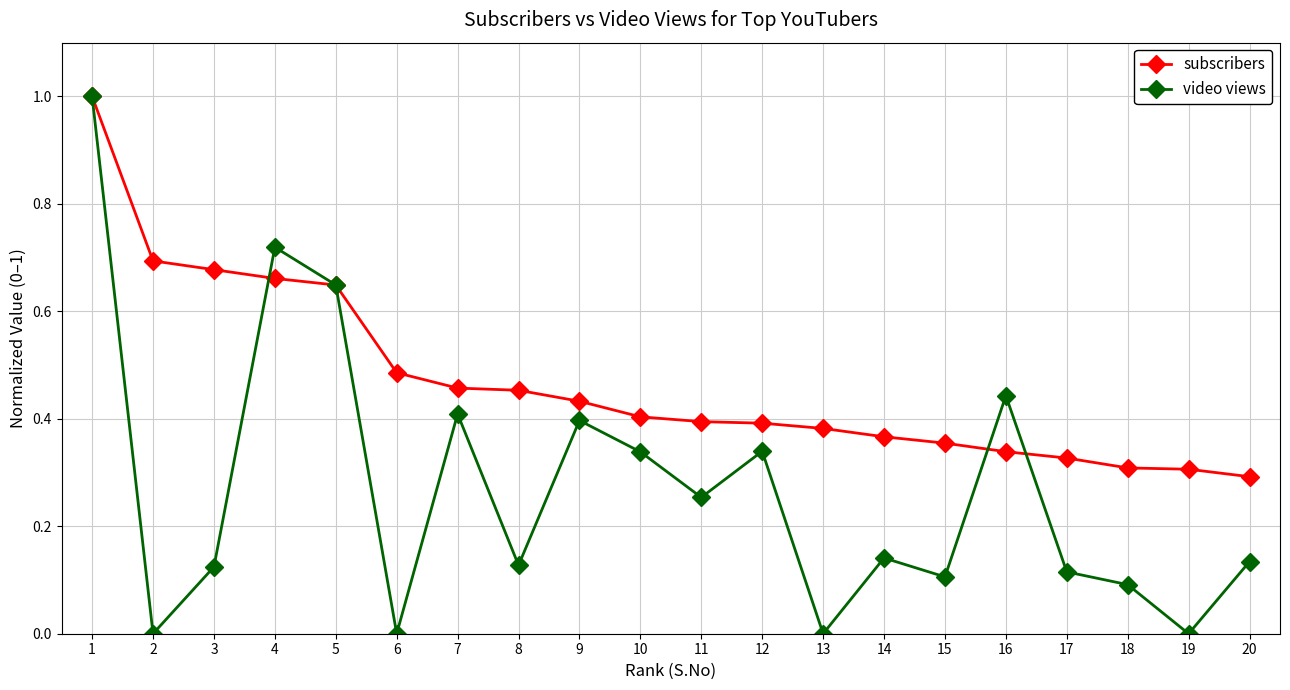

The value of subscribers at 3 is 0.7. True or false?

True